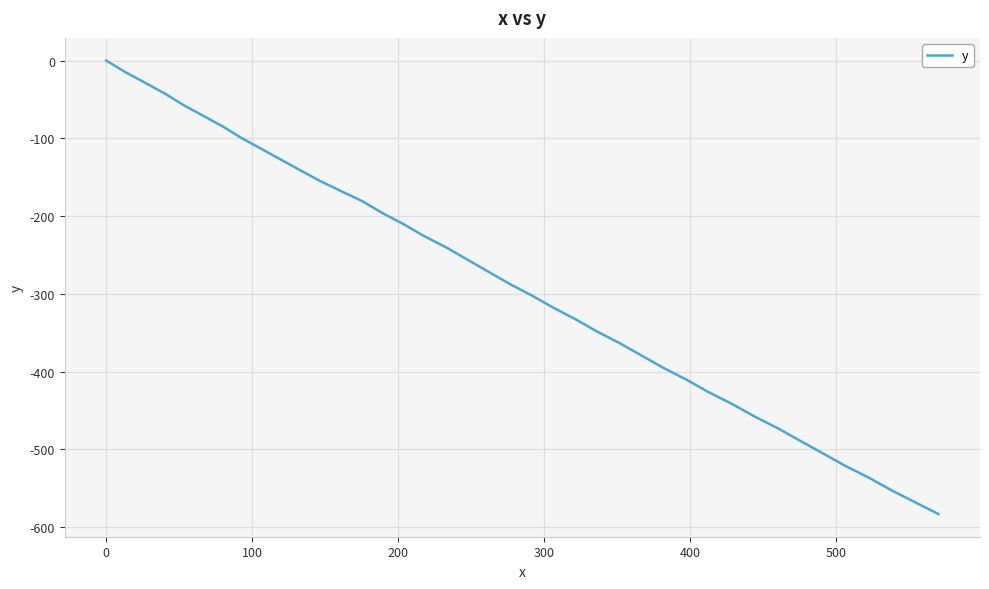

Reading right to left, extract all data points from this chart.

-583.2	-568.1	-553.0	-536.7	-521.5	-505.3	-489.1	-472.9	-457.6	-441.4	-426.4	-410.3	-395.2	-379.4	-363.4	-348.5	-332.8	-318.0	-302.4	-287.6	-272.0	-256.4	-240.6	-225.9	-210.4	-195.9	-180.7	-167.4	-154.4	-140.6	-126.8	-113.1	-99.4	-84.7	-71.0	-57.3	-42.5	-28.7	-14.8	0.0